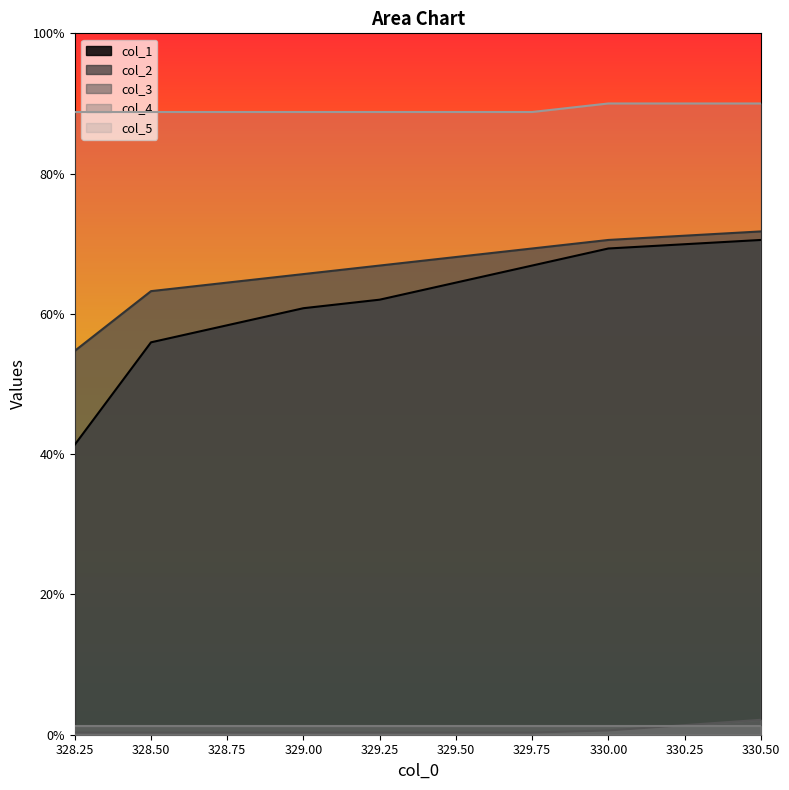

How many data points does each series have?

9